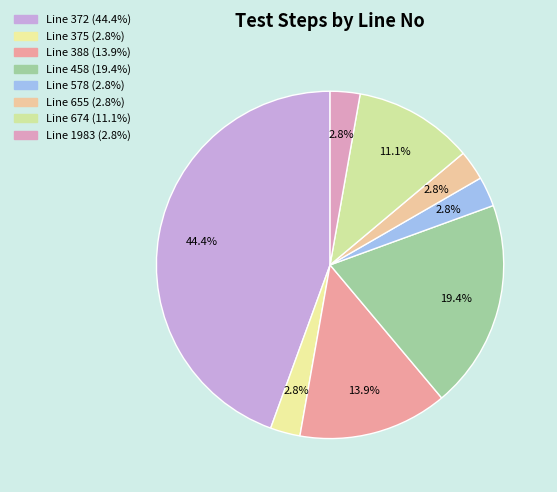

How many segments does this pie chart have?

8